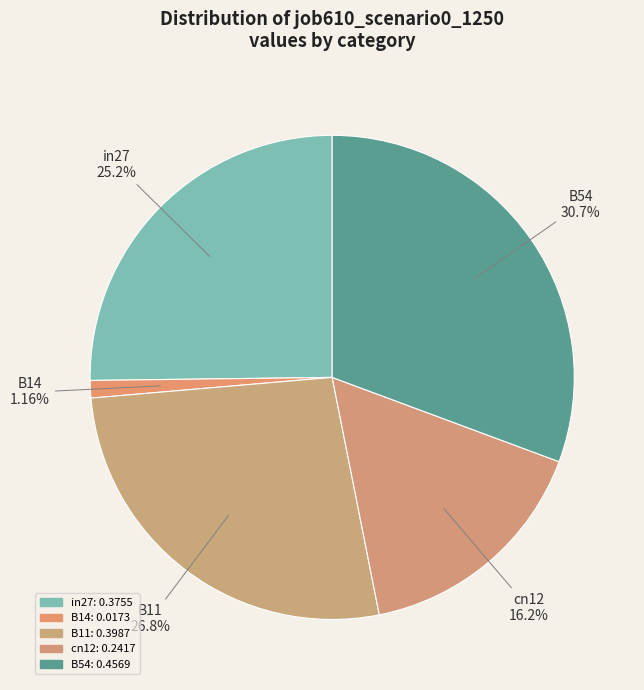

Is there a majority slice in this chart?

No